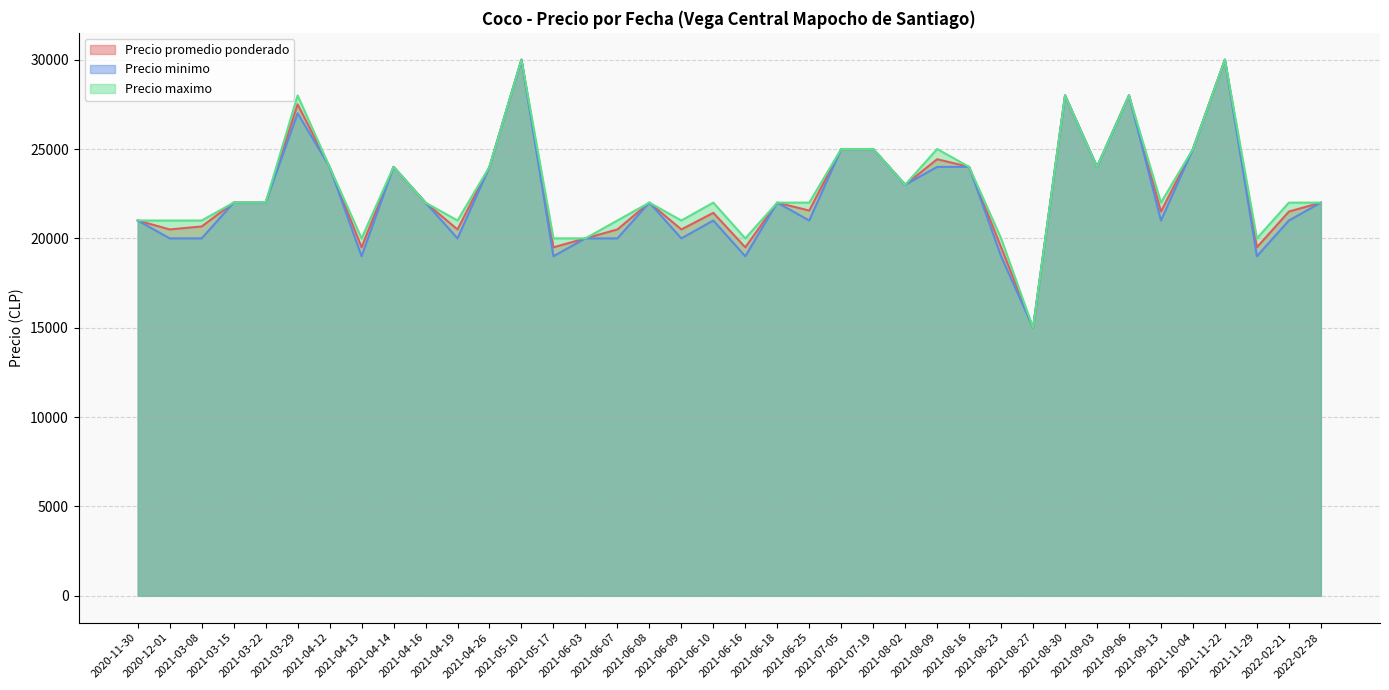

How many interior local valleys does the Precio minimo series have?

11